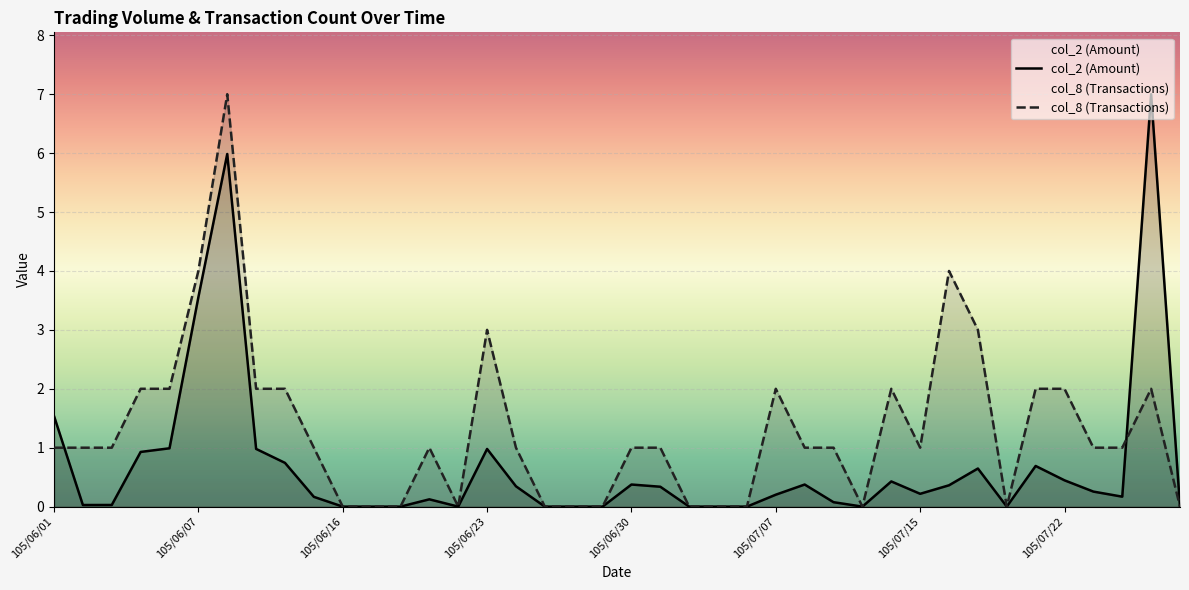

Which series has the largest range (max minus min)?

col_2 (Amount)